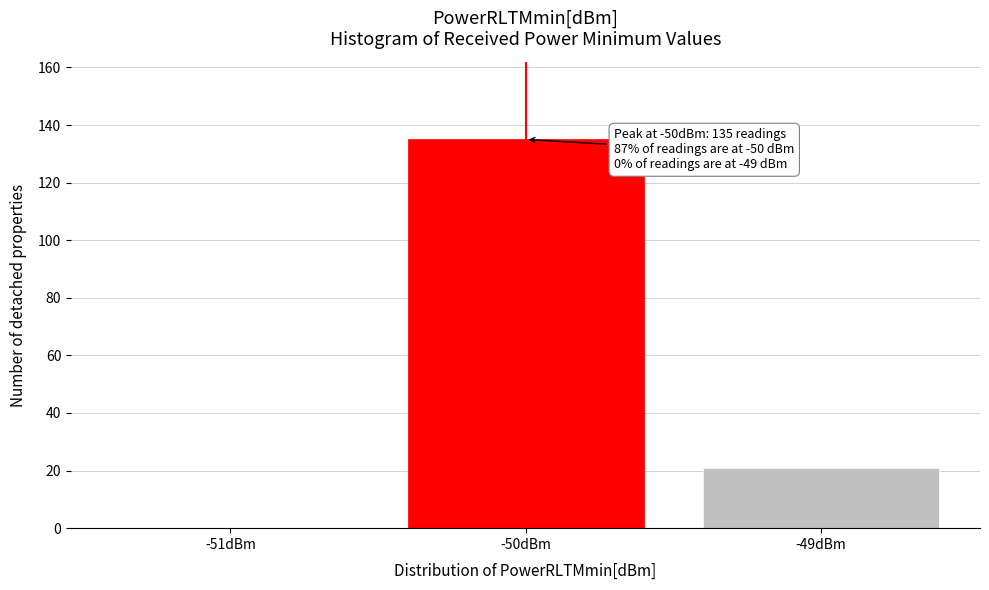

Reading left to right, what are all the values shown in this chart?

-51dBm=0	-50dBm=135	-49dBm=21